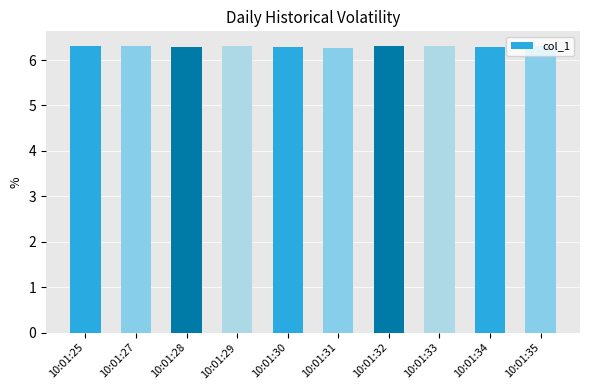

Does the chart contain stacked bars?

No